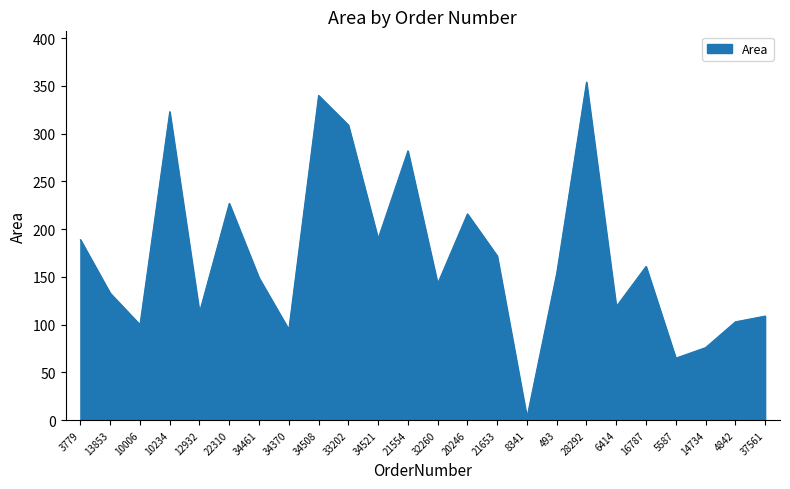

At which label is the value closest to 178?

21653